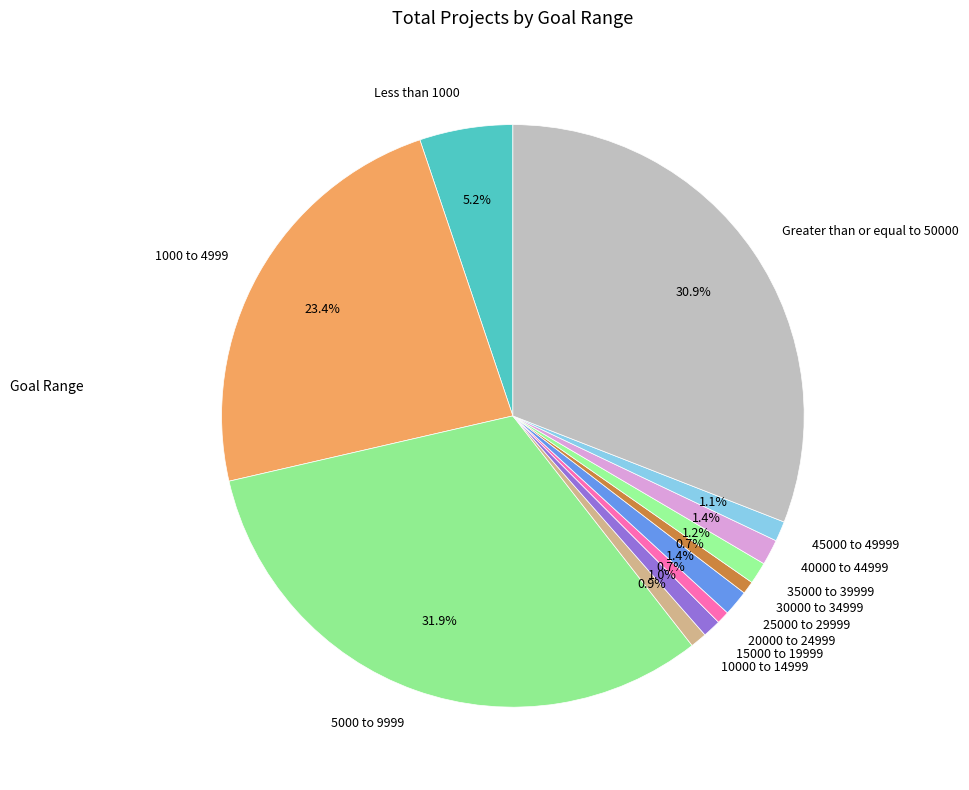

Which slice is the largest?

5000 to 9999